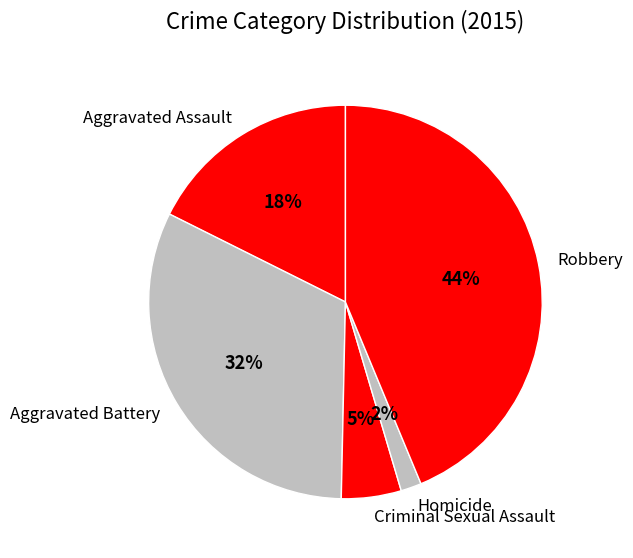

What percentage is the Robbery slice, to the nearest percent?

44%